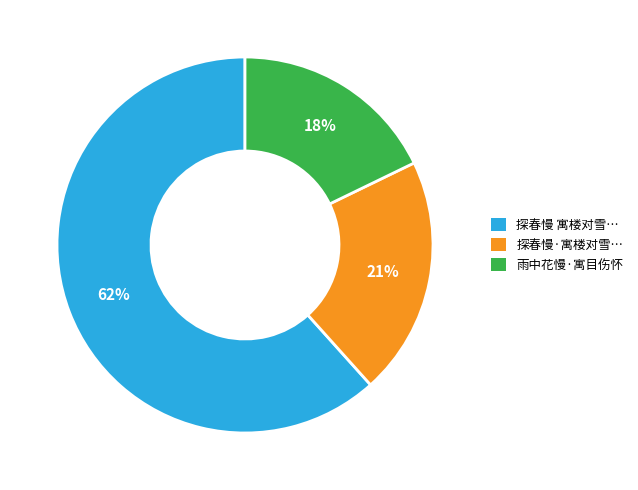

Which slice represents more than half of the pie?

探春慢 寓楼对雪…